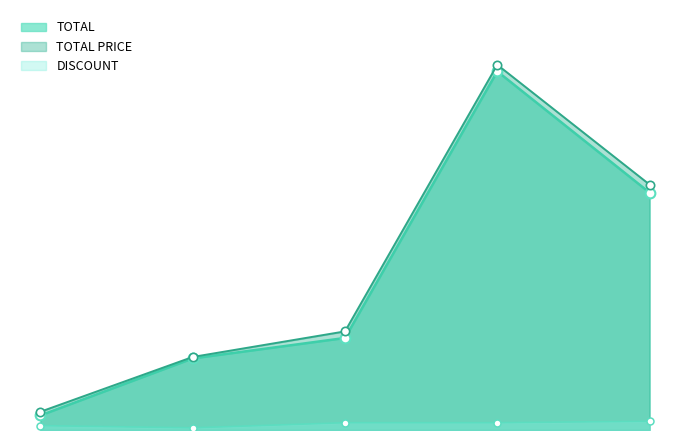

Is the value of TOTAL PRICE at 225 greater than the value of TOTAL at 225?

Yes